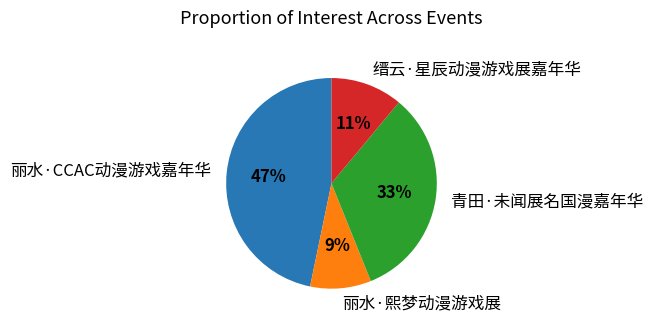

Is it true that 青田·未闻展名国漫嘉年华 is 33% of the pie?

True